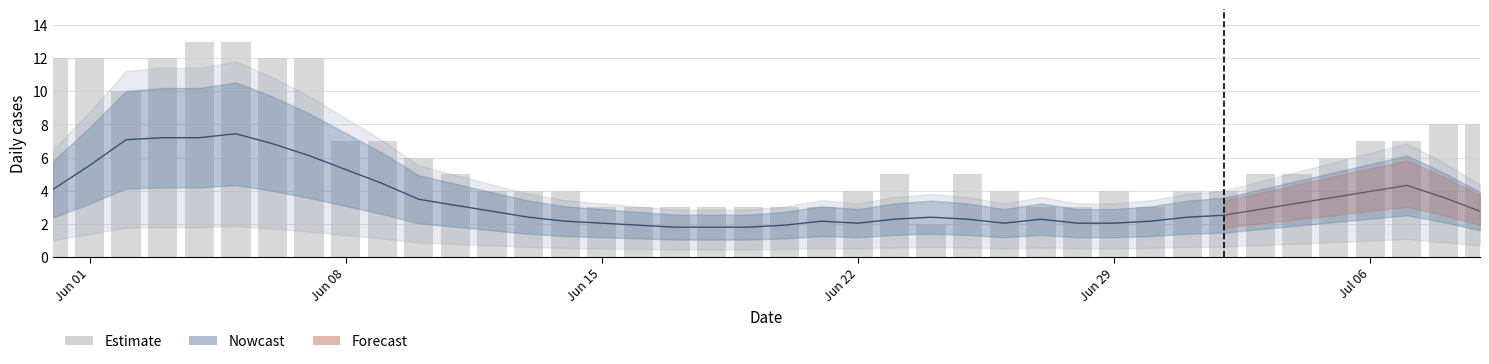

How many values exceed 5?

16